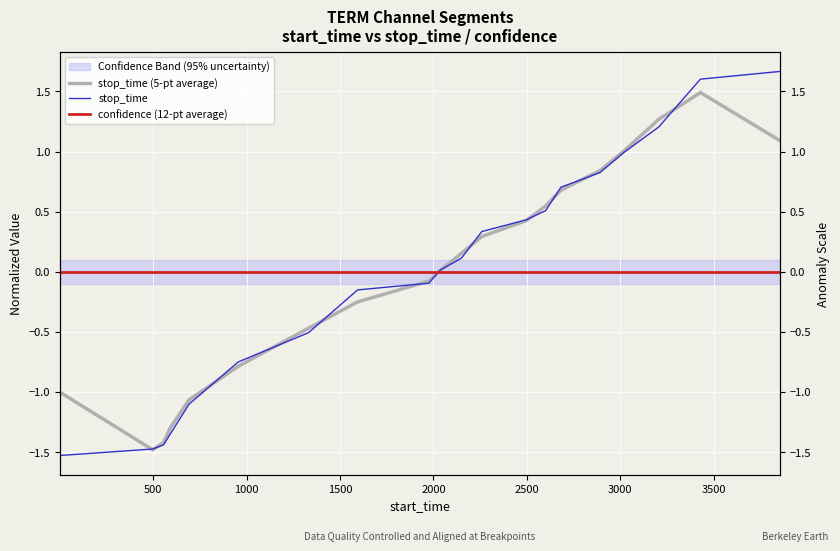

How many times do stop_time and stop_time (5-pt average) cross each other?

13